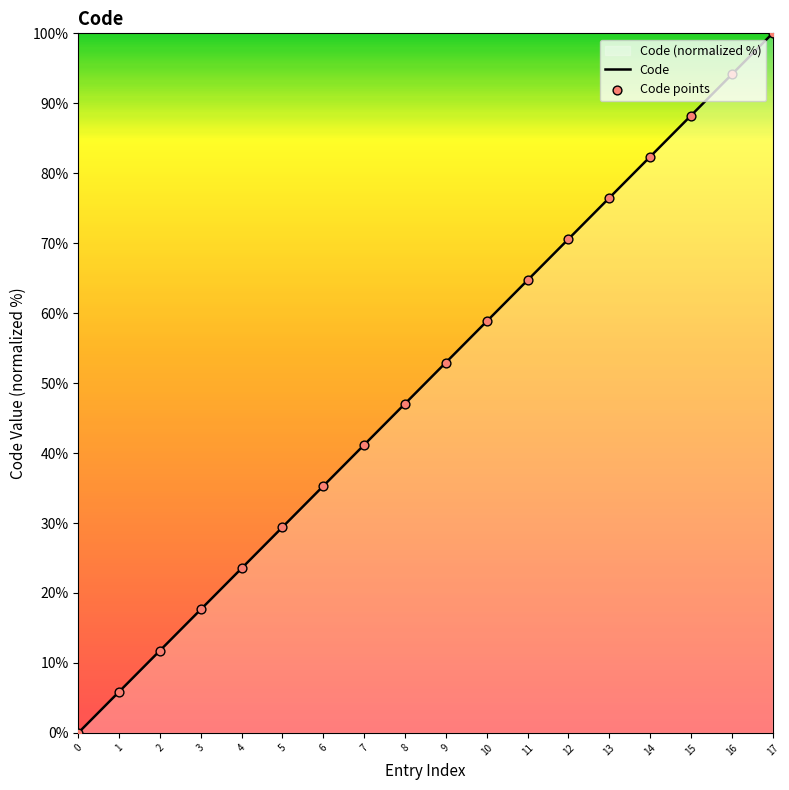

Which series reaches the minimum Y coordinate?

Code